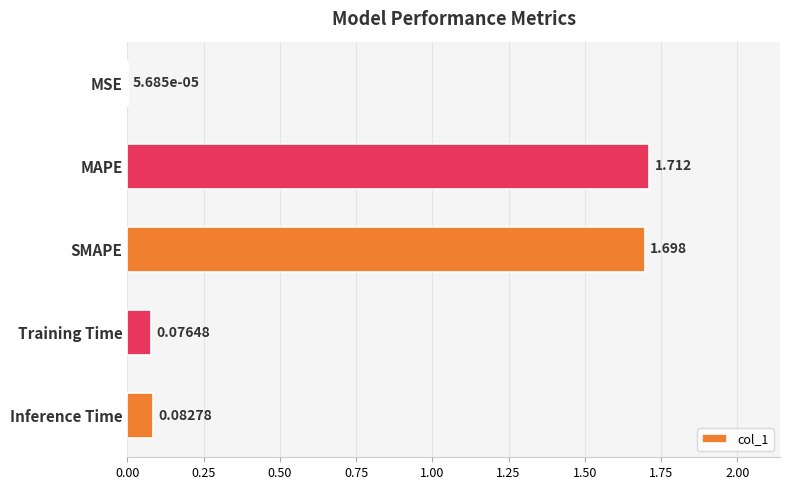

Where is the data nearest to the value 0?

MSE